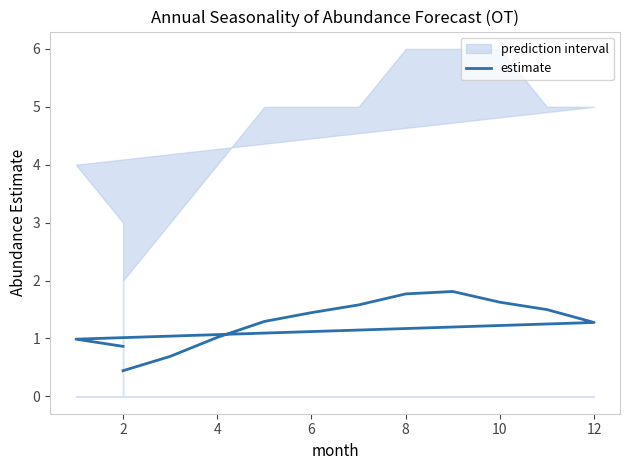

How many data points are less than 1?

4